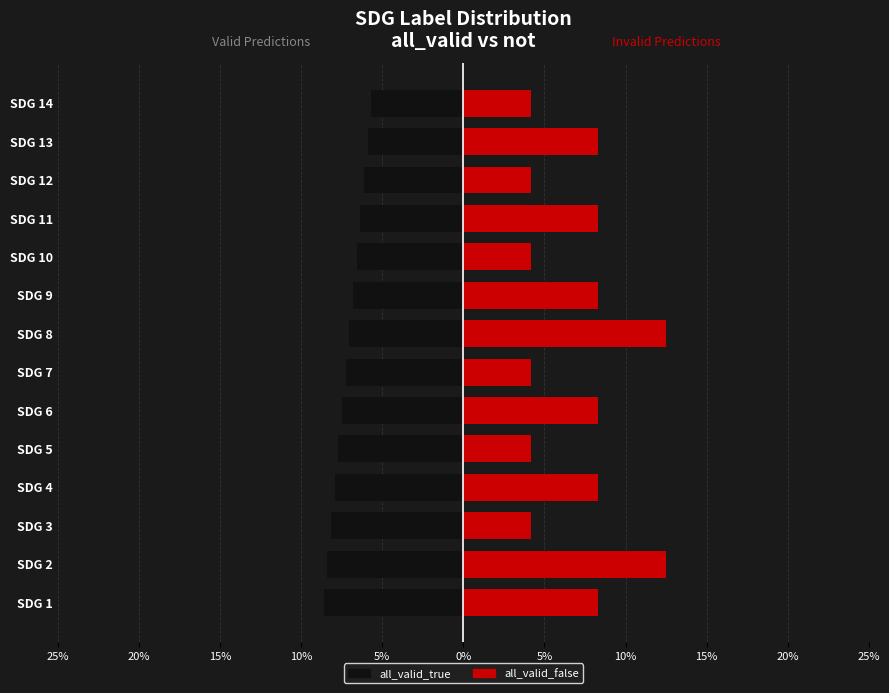

What are all the series names shown in the legend?

all_valid_true, all_valid_false